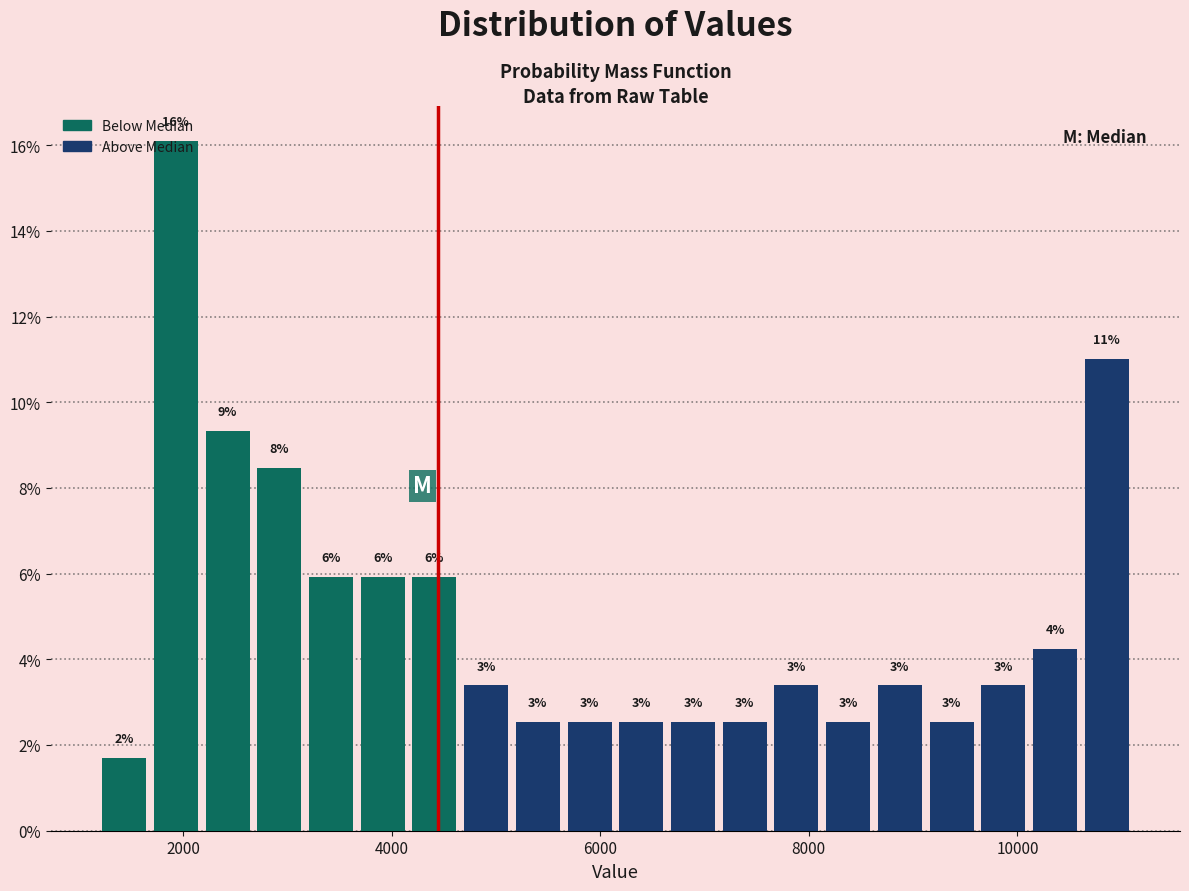

Around what value on the x-axis is the tallest bar? Give the approximate position of its centre, as read against the axis.

2000